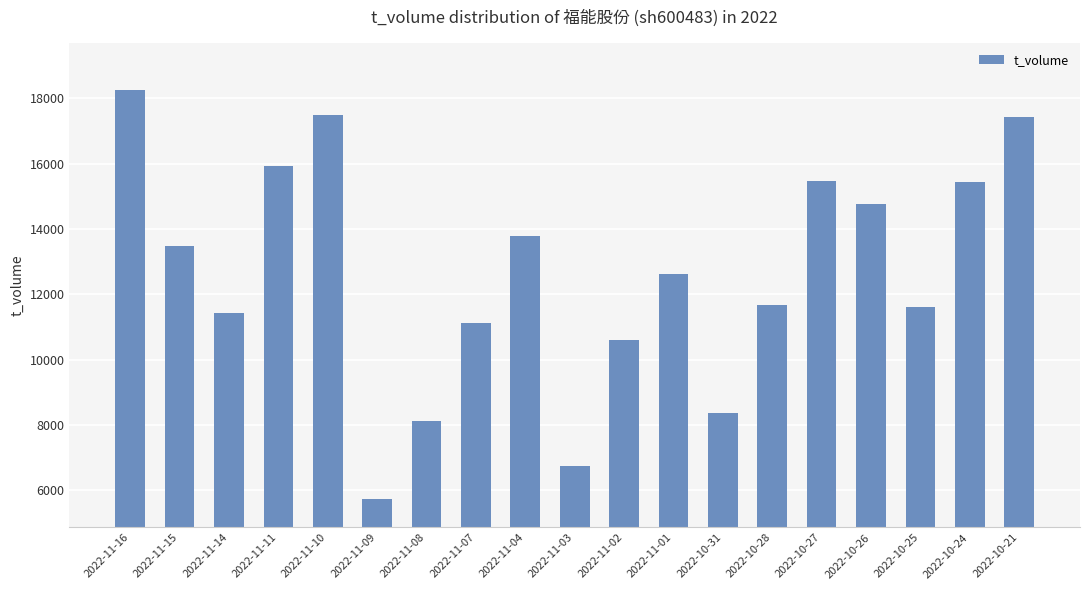

What is the change in value from 2022-11-07 to 2022-10-28?

+544